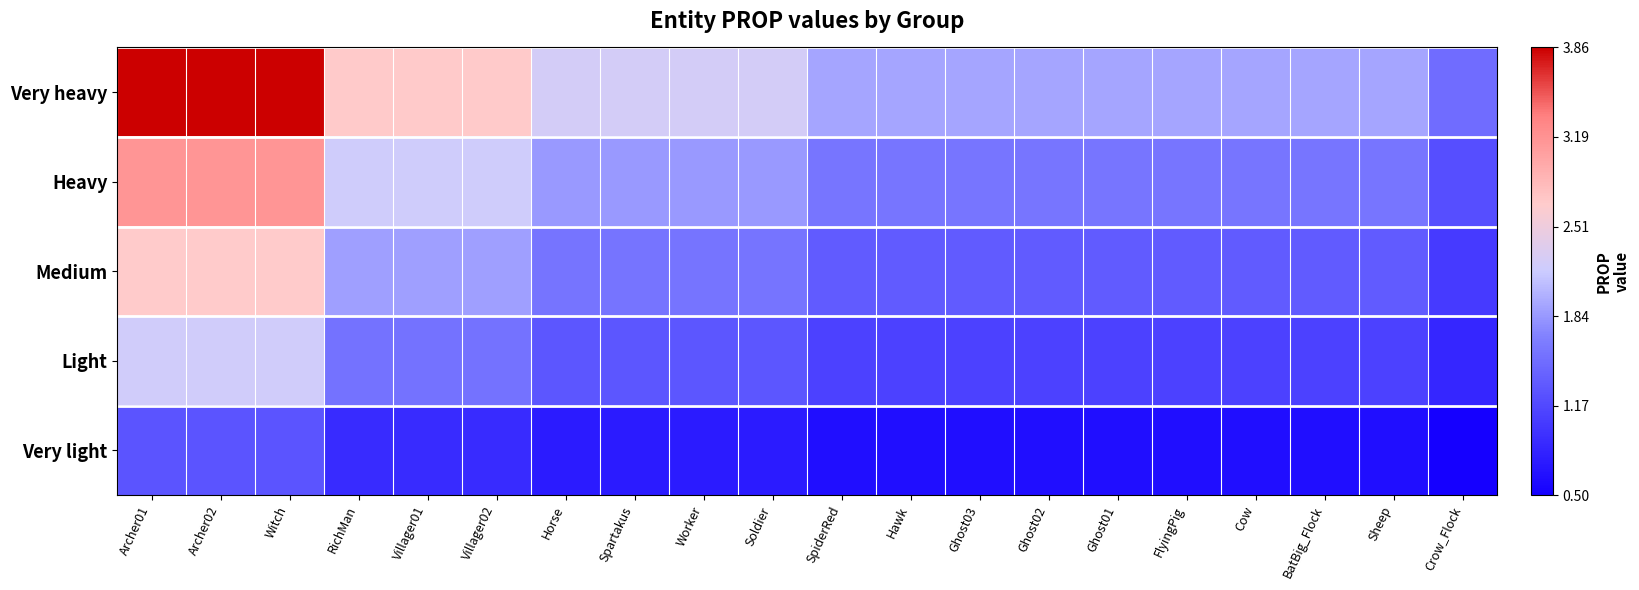

Which label corresponds to the smallest value in the chart?

Crow_Flock